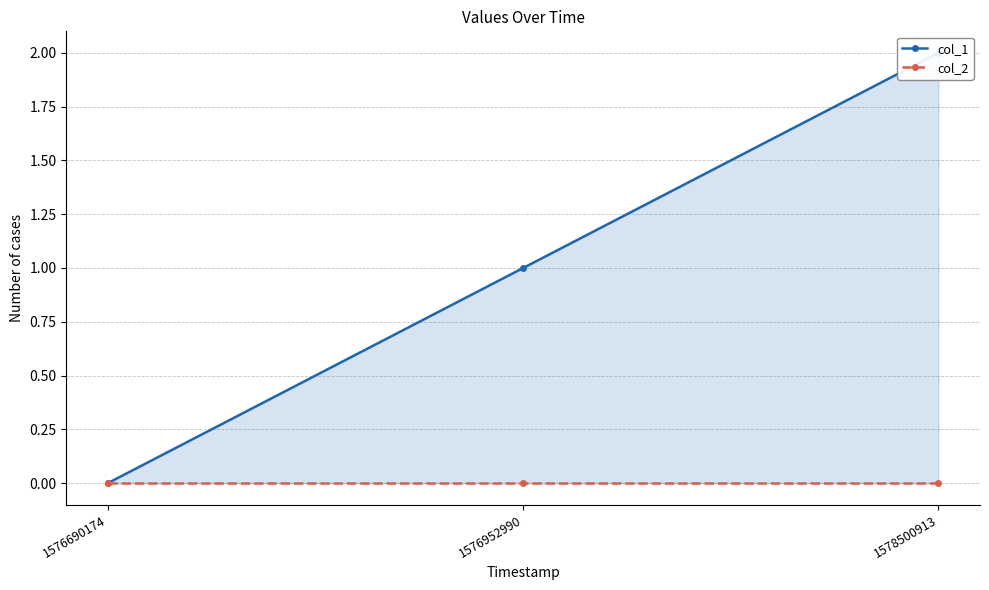

At which label is col_2 closest to 0?

1576690174